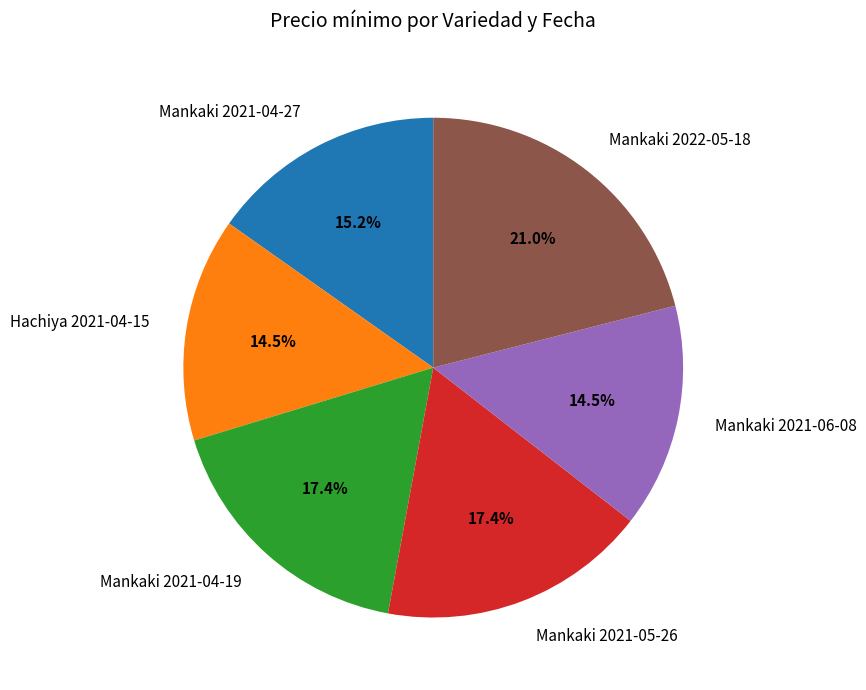

Does Mankaki 2021-04-27 account for over 50% of the chart?

No